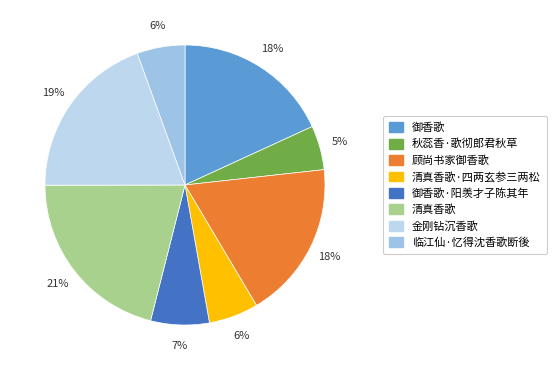

What percentage do 清真香歌 and 顾尚书家御香歌 together represent?

39.2%